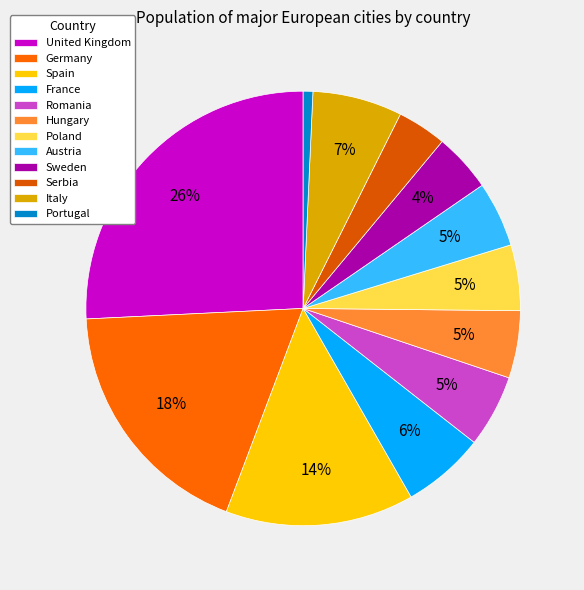

True or false: Spain accounts for 24% of the total.

False